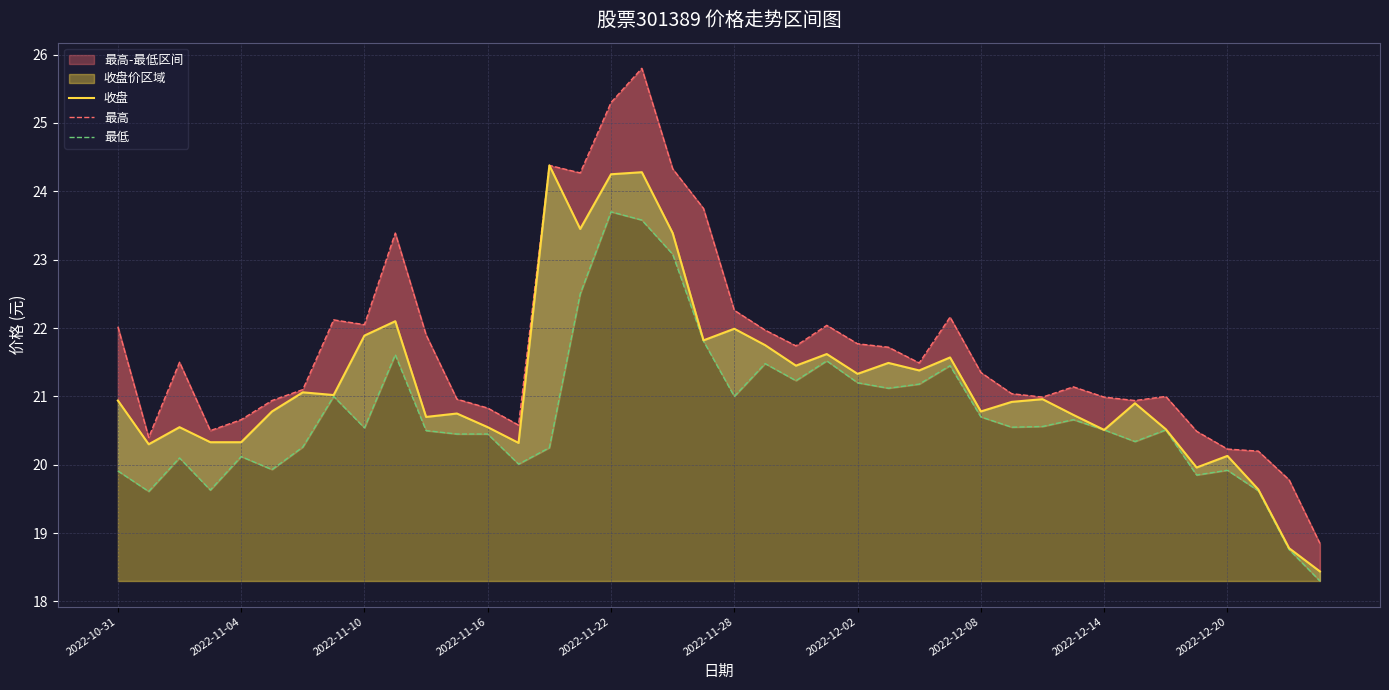

What is the sum of all 最高 values?

868.9